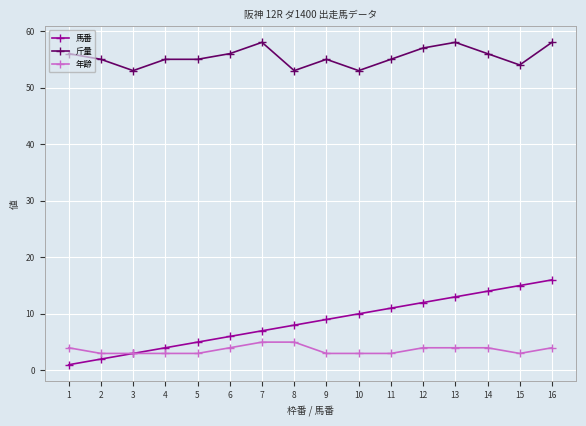

Which series has the largest total across all categories?

斤量